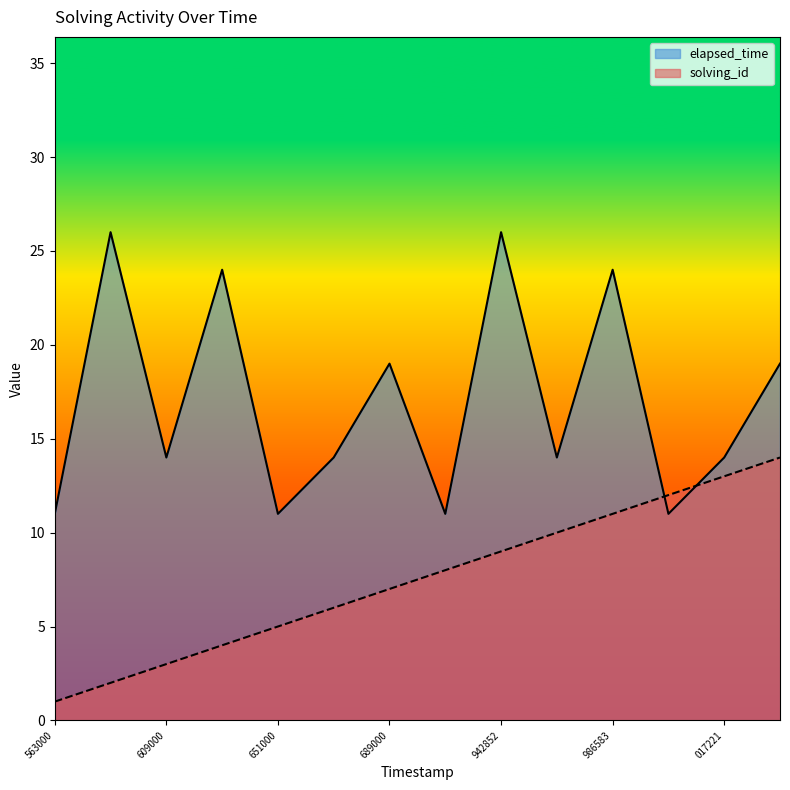

Between 1573299039017 and 1573299000650, which is larger?

1573299039017